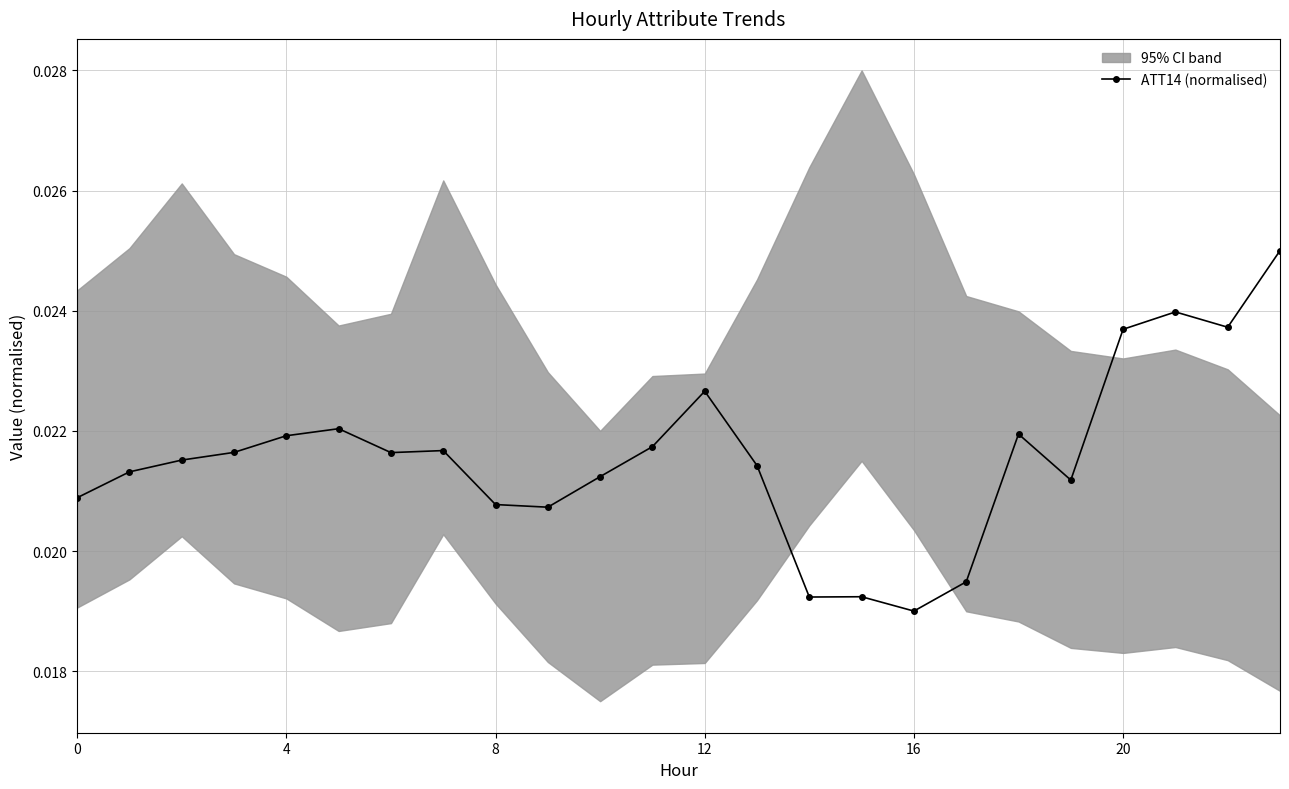

How many ATT14 (normalised) values are between 0 and 1?

24